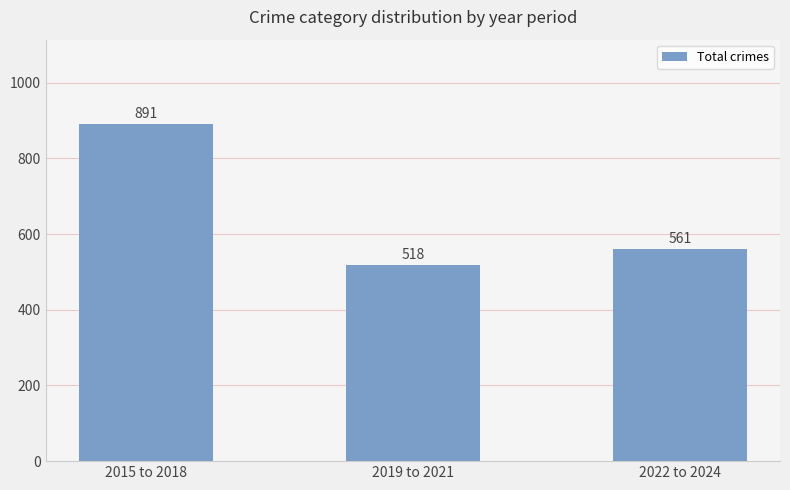

Are the bars horizontal?

No